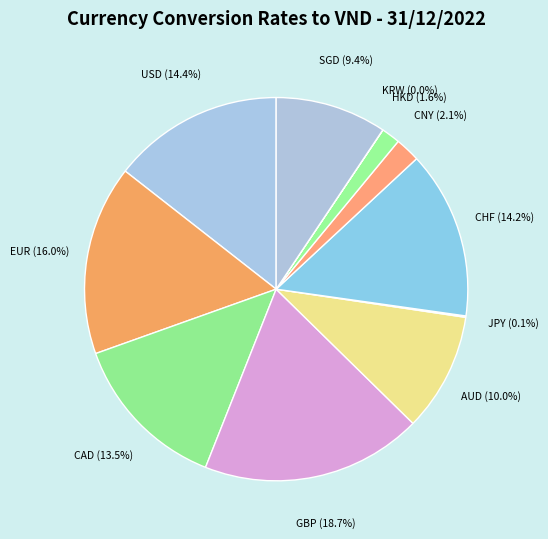

What is the total percentage of CNY and GBP?

20.8%